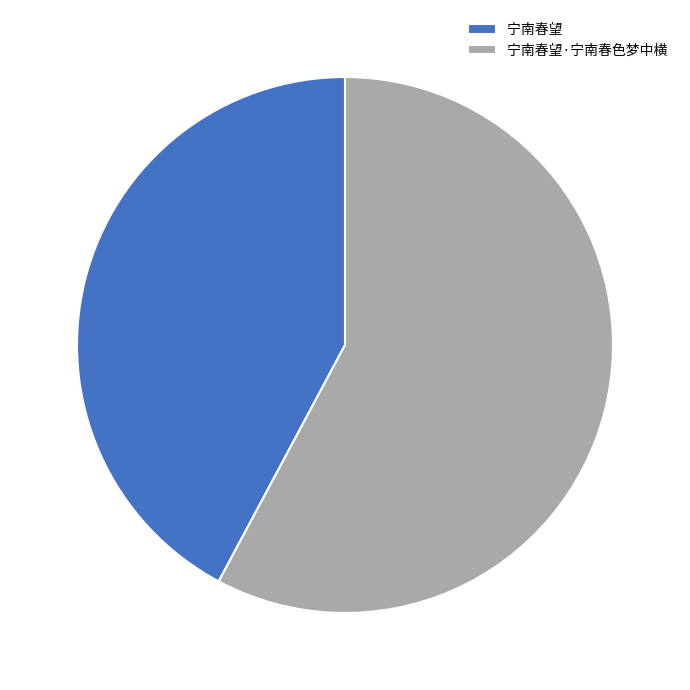

Which slice is the largest?

宁南春望·宁南春色梦中横